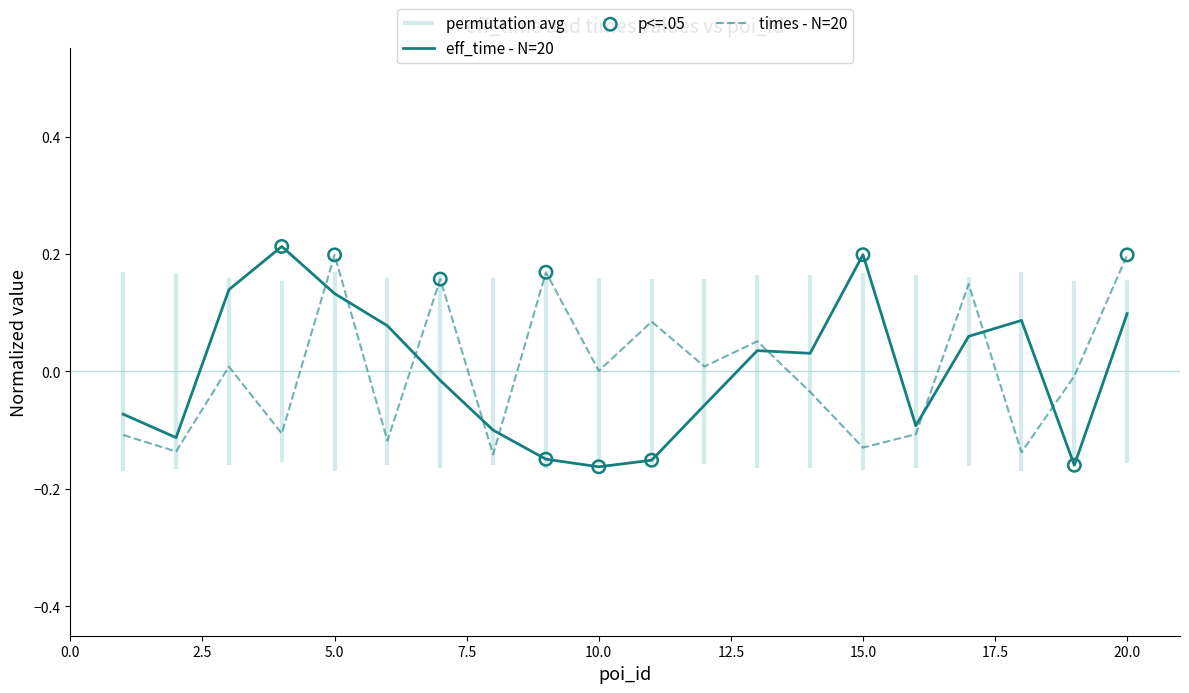

Is the value of times at 11 greater than the value of eff_time at 14?

Yes